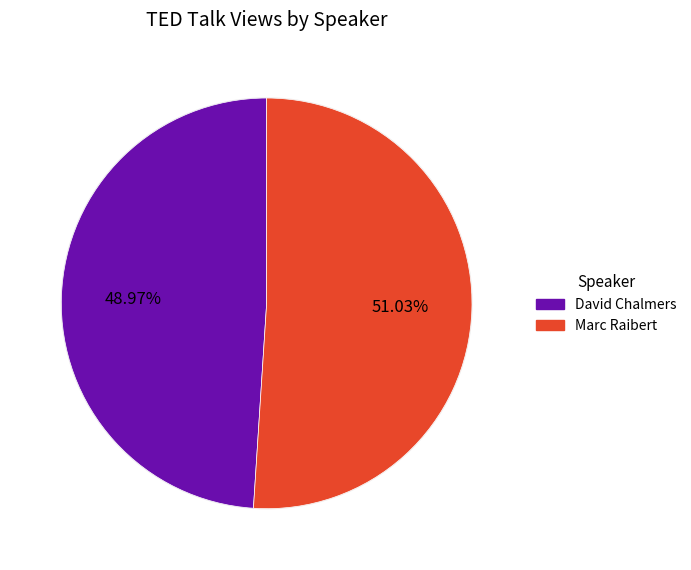

Which category accounts for the majority?

Marc Raibert